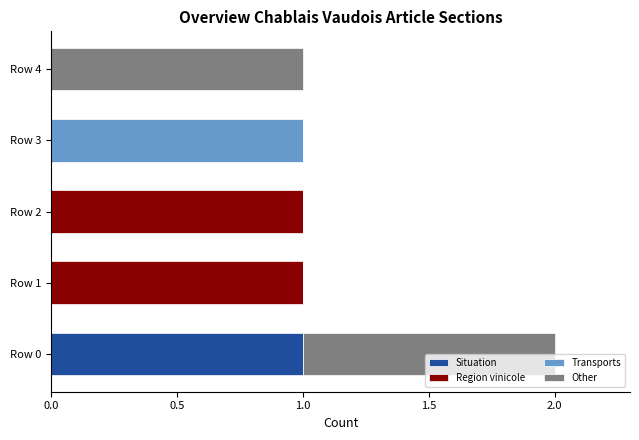

The value of Situation at Row 3 is 0. True or false?

True